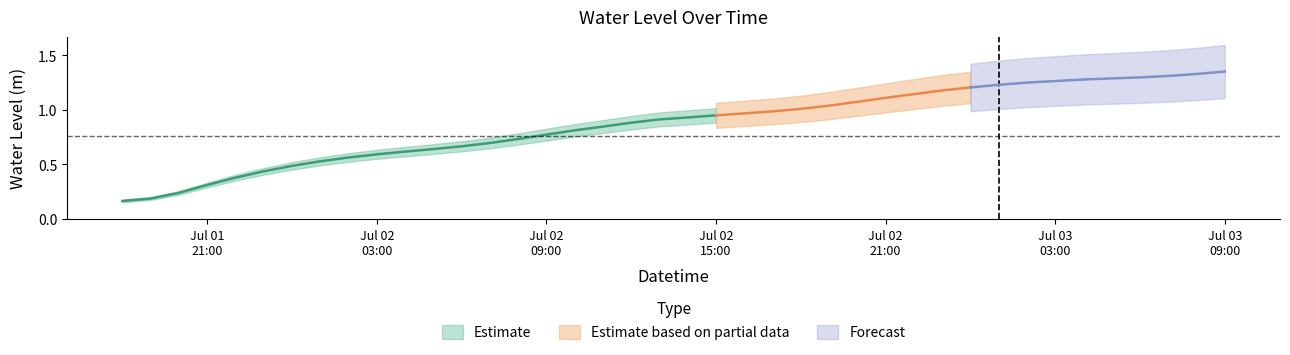

True or false: the data shows 0.3 at 2025-07-02 19:00:00.

False